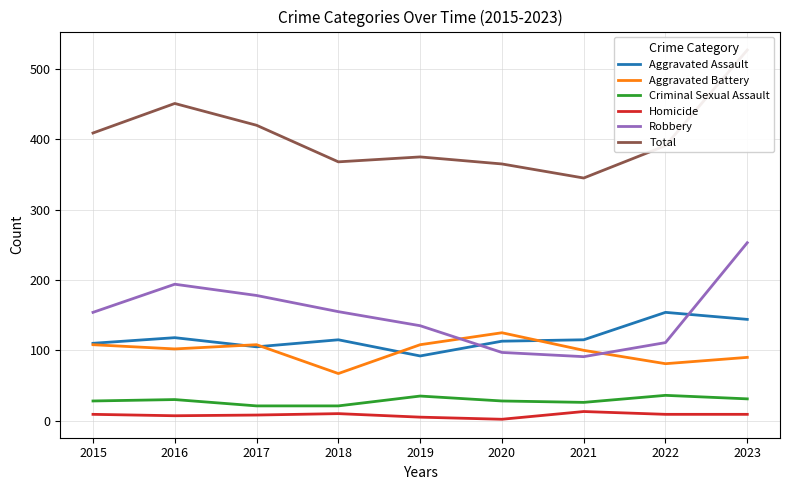

Where is Robbery nearest to the value 172?

2017